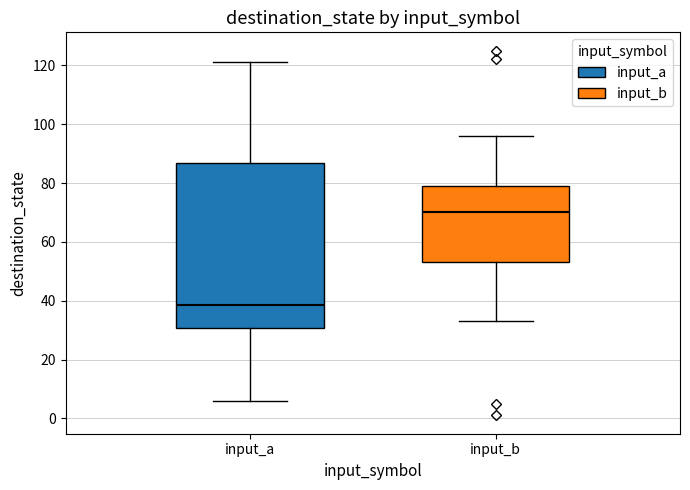

Which box's median line is the highest?

input_b